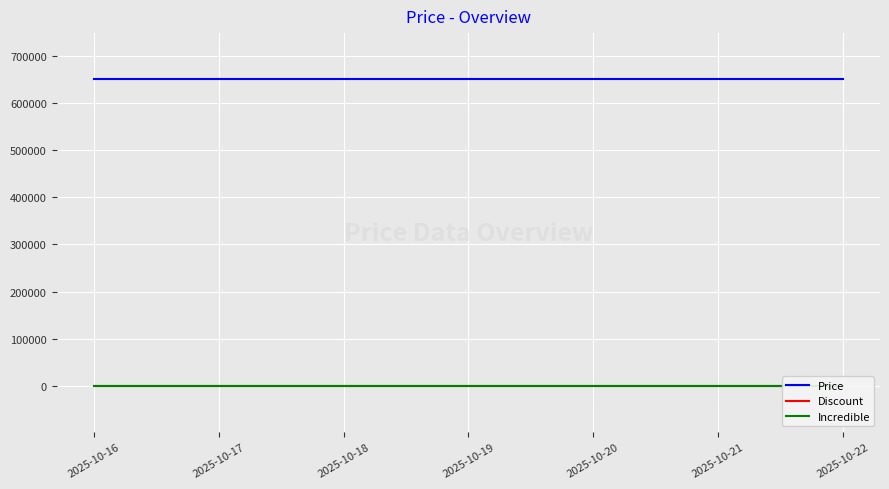

Which series has the largest total across all categories?

Price